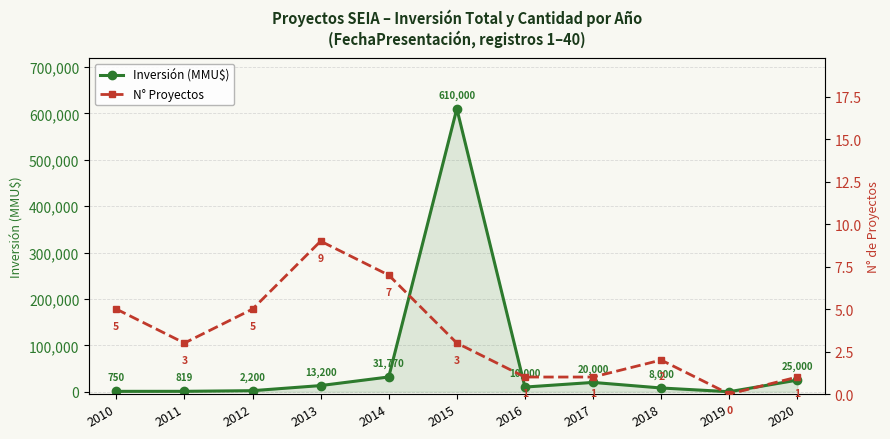

What is the difference between the N° Proyectos values at 2019 and 2011?

3